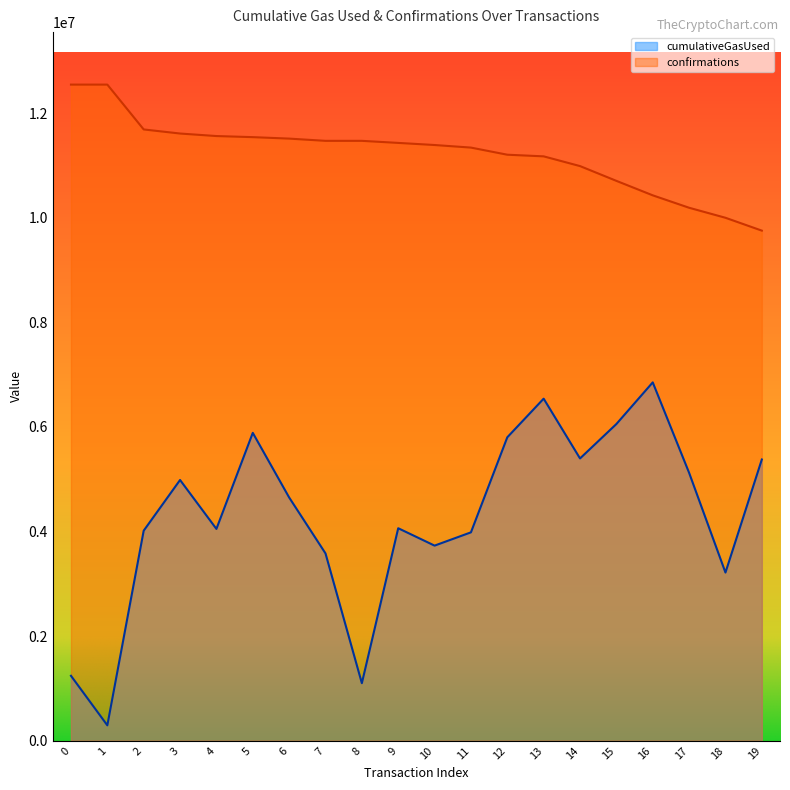

True or false: confirmations and cumulativeGasUsed cross at least once.

False